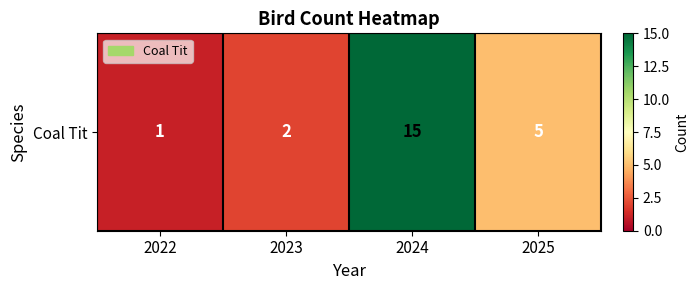

What is the average value?

6